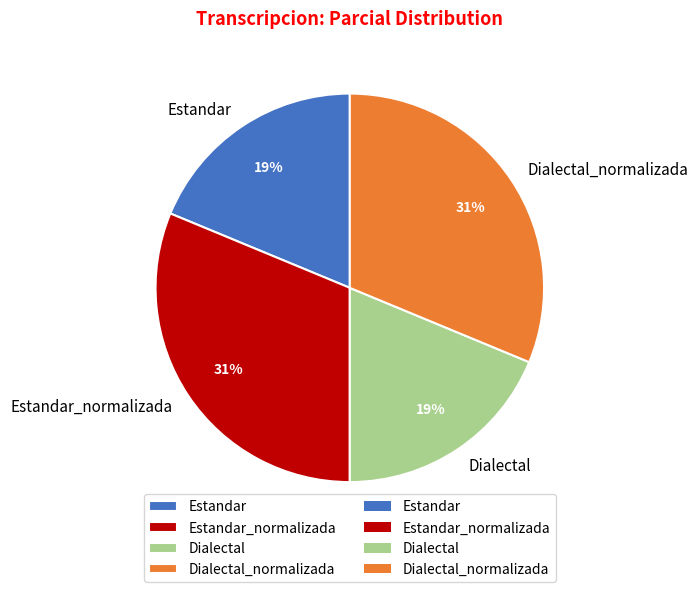

To the nearest percent, what portion does Estandar_normalizada represent?

31%